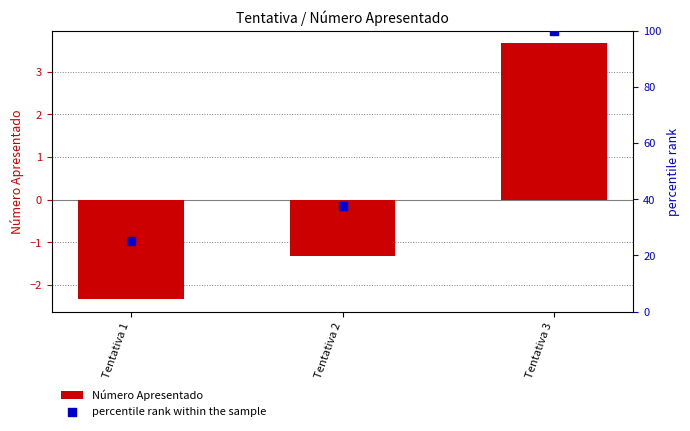

What is the total value across all series at Tentativa 1?

22.7